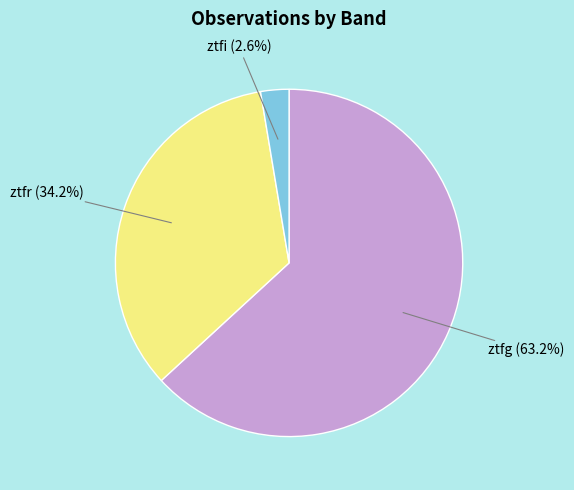

Is there any slice that represents more than half of the pie?

Yes